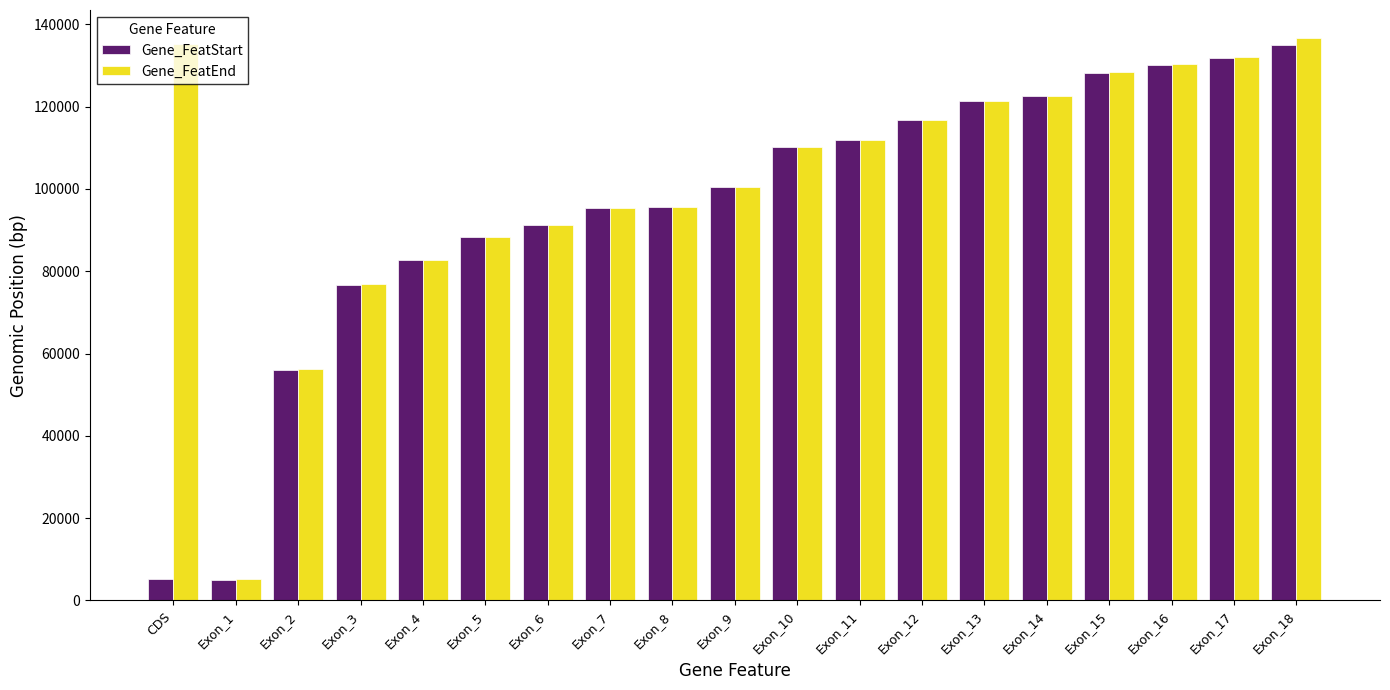

What is the greatest value displayed?

136659